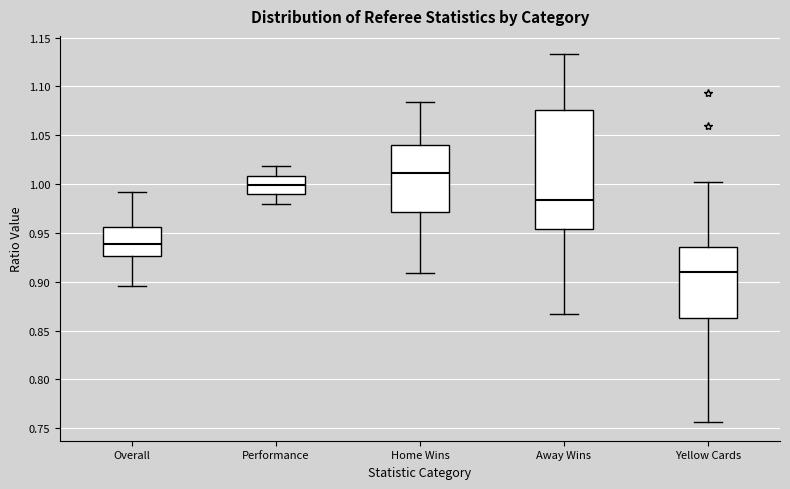

Where does the upper whisker of the box for Home Wins end on the y-axis? The values are not printed on the chart, so give them approximately, as read against the axis.

1.085